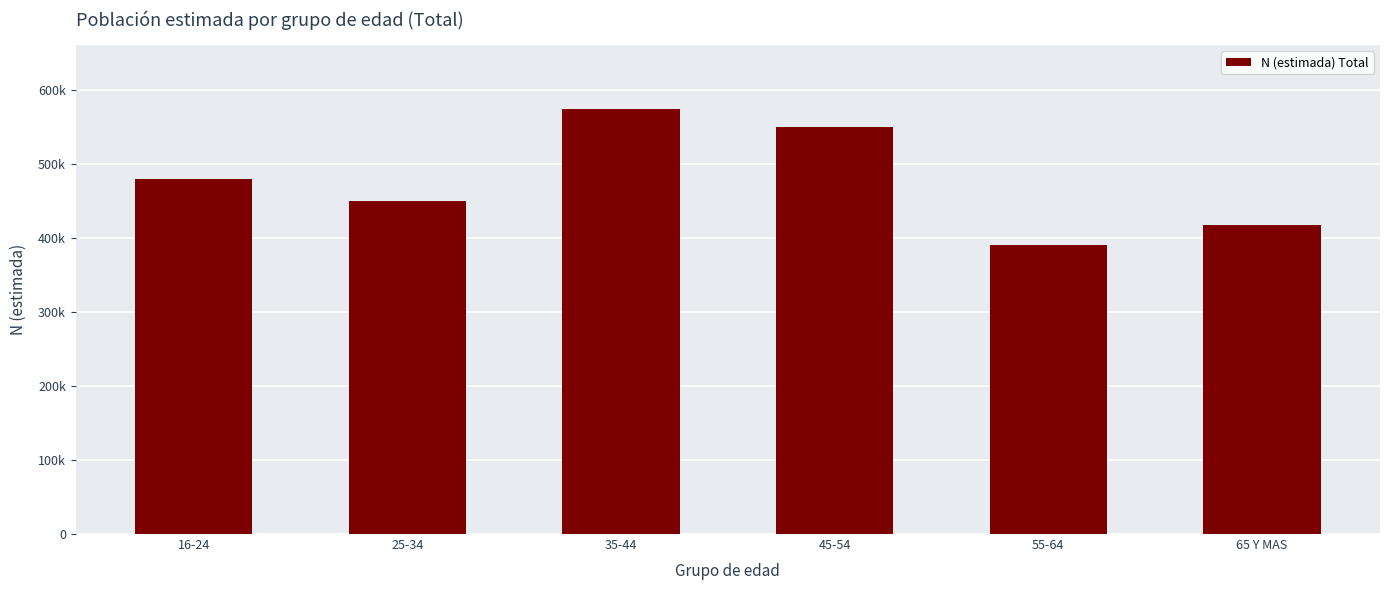

What is the greatest value displayed?

573998